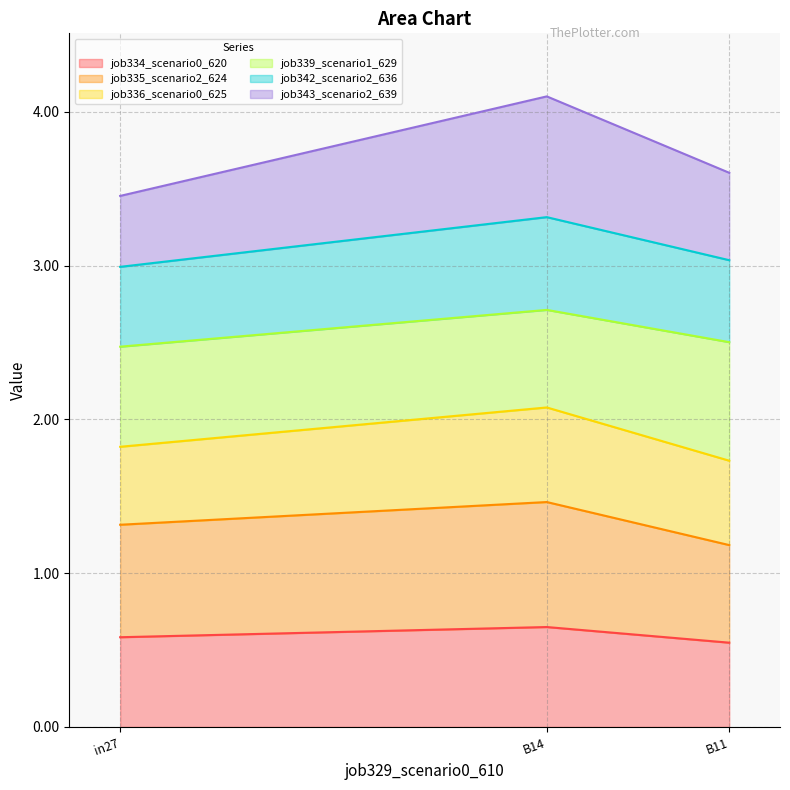

What is the greatest value displayed?

4.1